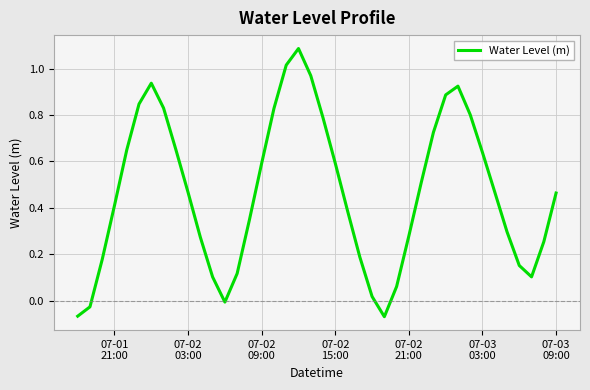

What is the difference between the maximum and minimum values?

1.2